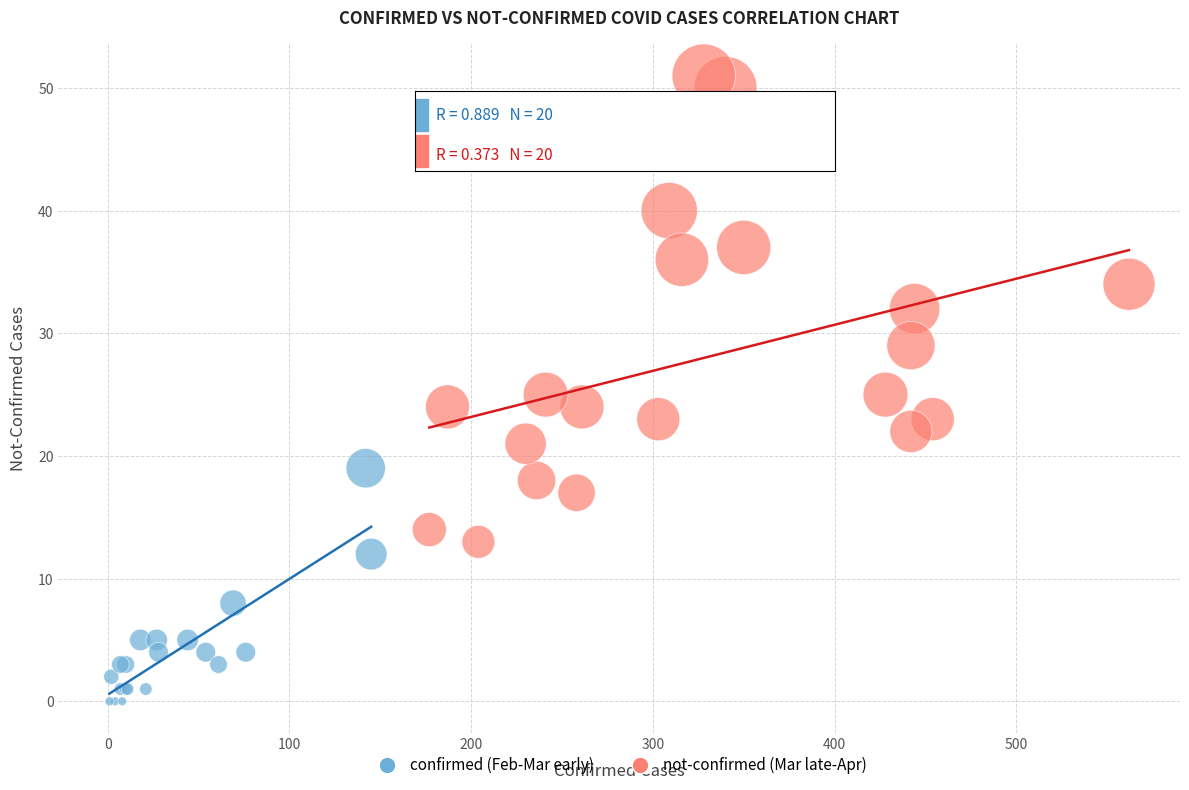

Which series has the largest Y range (max minus min)?

not-confirmed (Mar late-Apr)